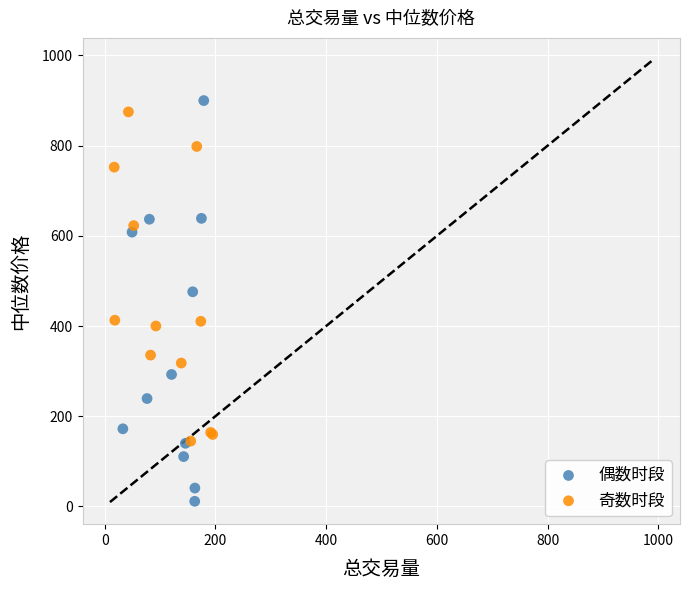

Which series has the widest spread of Y values?

偶数时段